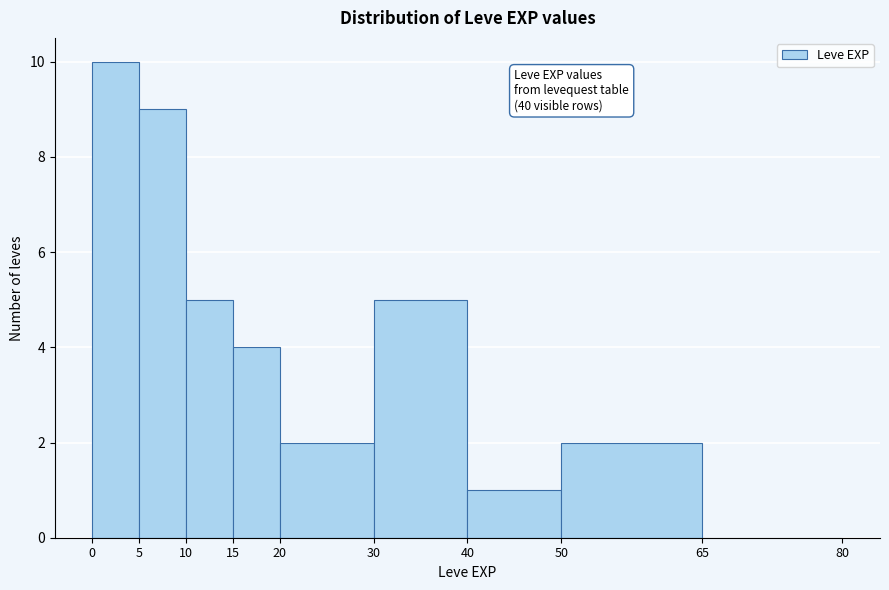

Which range on the x-axis has the tallest bar?

0 to 5